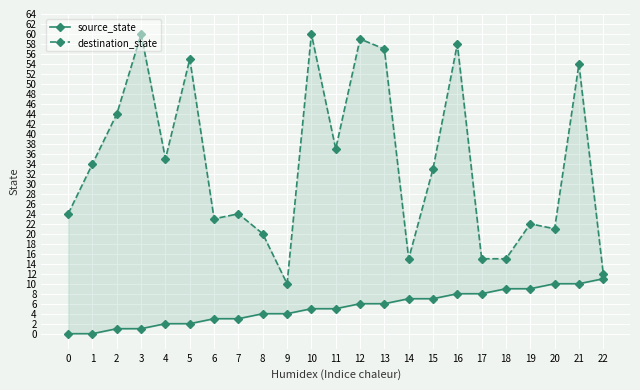

Is it true that source_state equals 0 at 1?

True